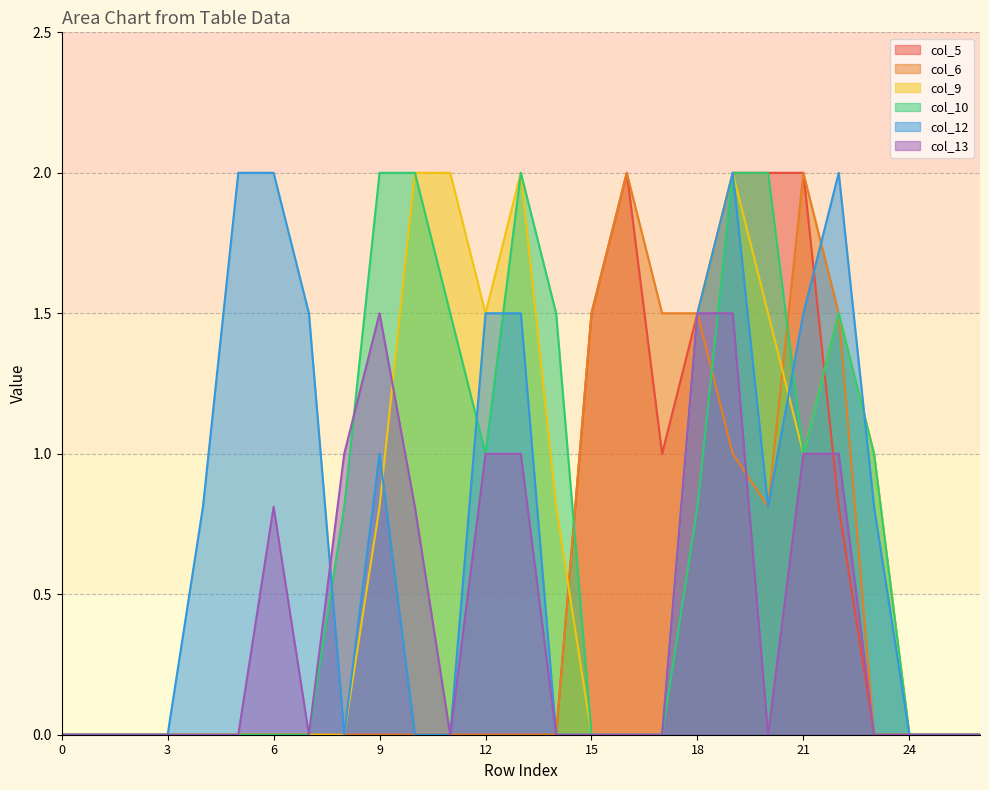

True or false: col_13 has a value of 1.5 at 18.

True